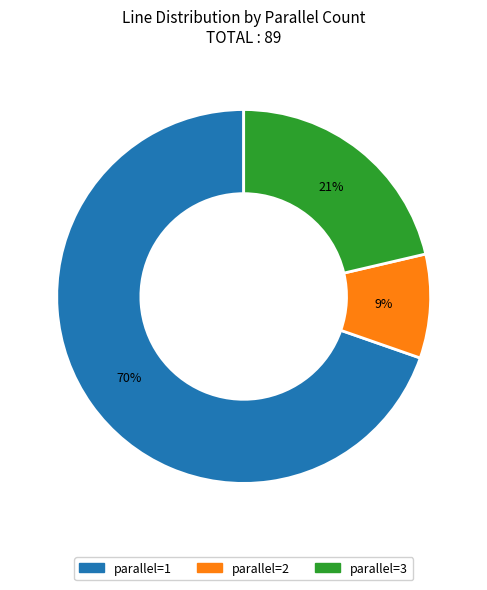

Does any single category account for the majority?

Yes